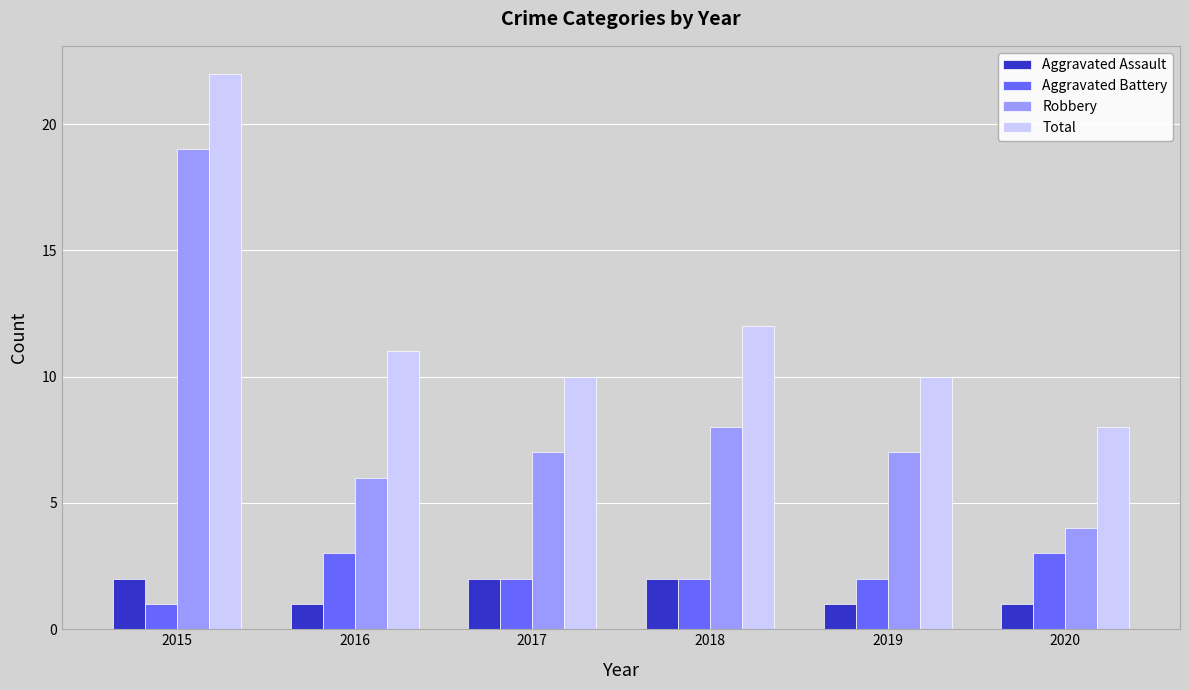

List the series in order of their peak value, highest first.

Total, Robbery, Aggravated Battery, Aggravated Assault